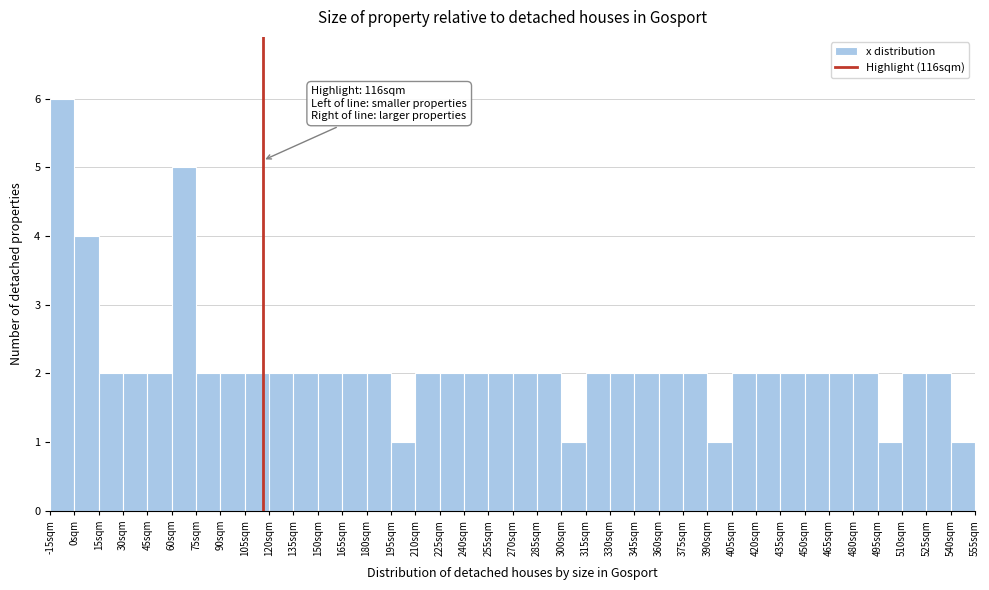

Over which range of the x-axis is the bar tallest?

-15 to 0